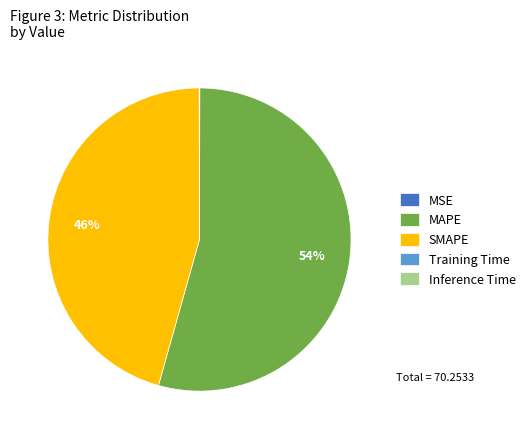

Does MAPE represent more than half of the total?

Yes